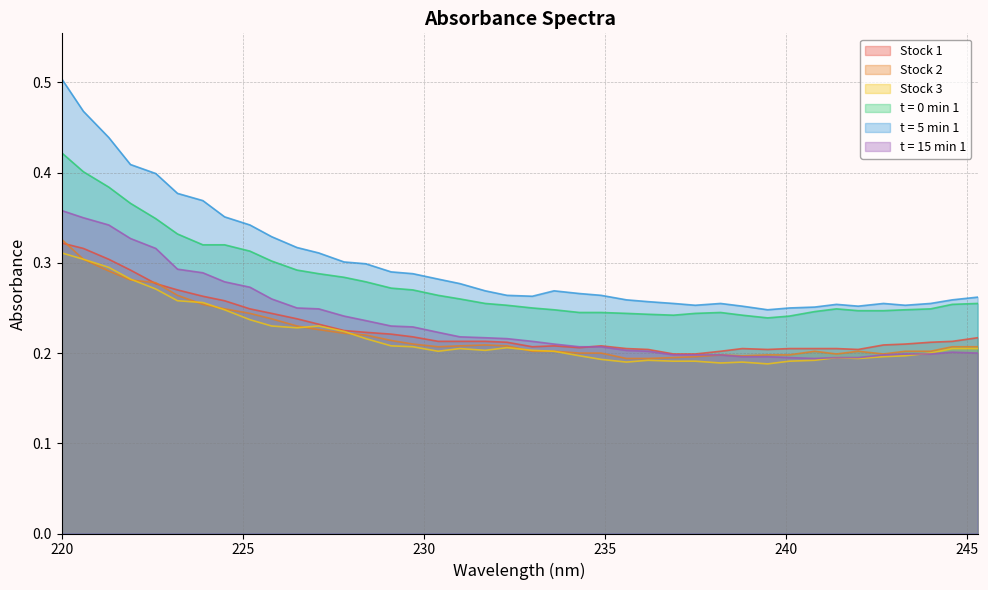

At which category does the chart reach its peak across all series?

220.0